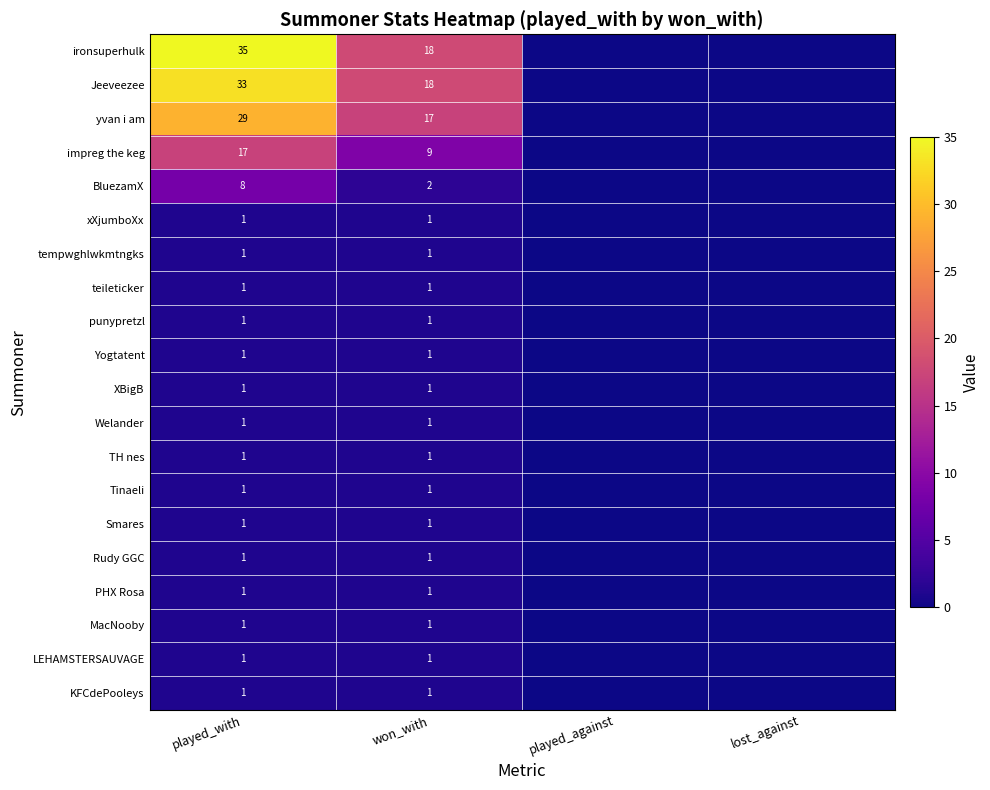

Which series has the largest total across all categories?

ironsuperhulk